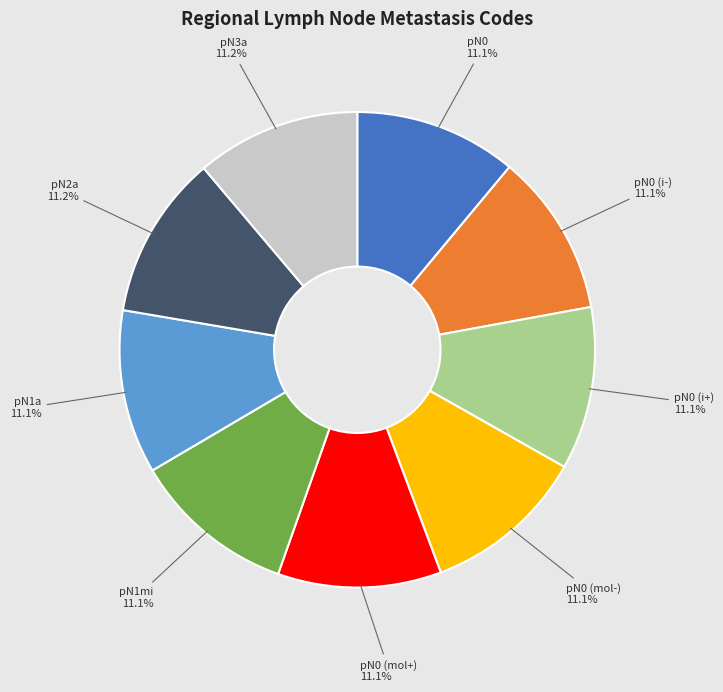

What is the ratio of the value at pN0 (mol+) to the value at pN0 (i+)?

1.0